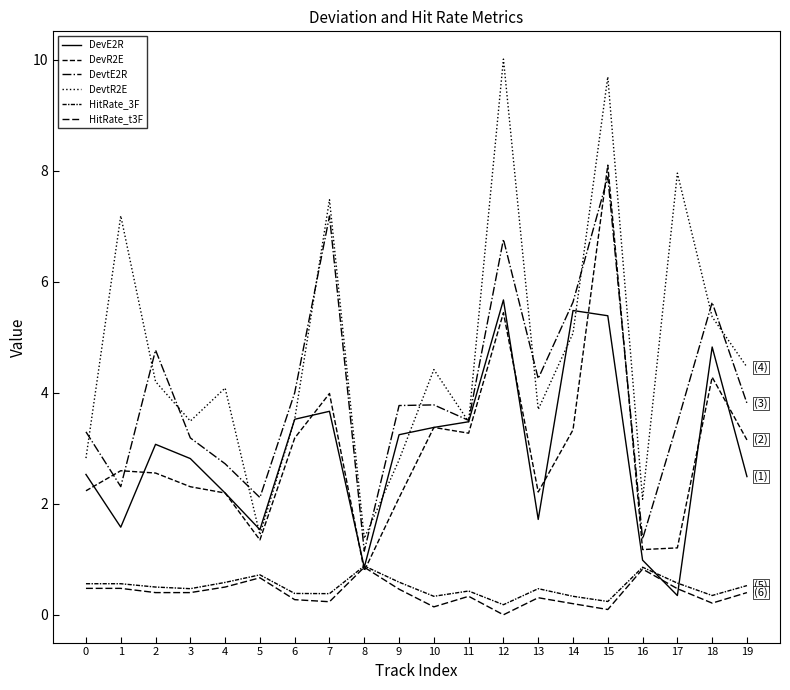

What is the sum of the DevR2E values at 18 and 2?

6.8